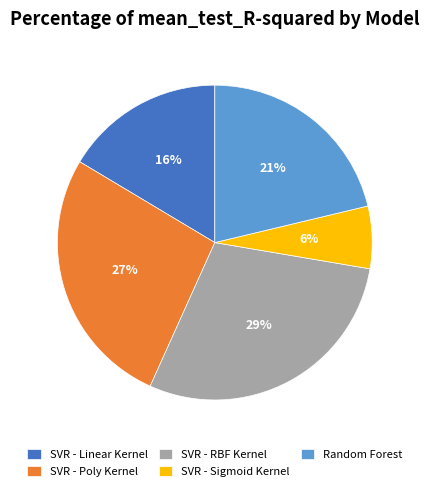

What is the largest slice in the pie chart?

SVR - RBF Kernel